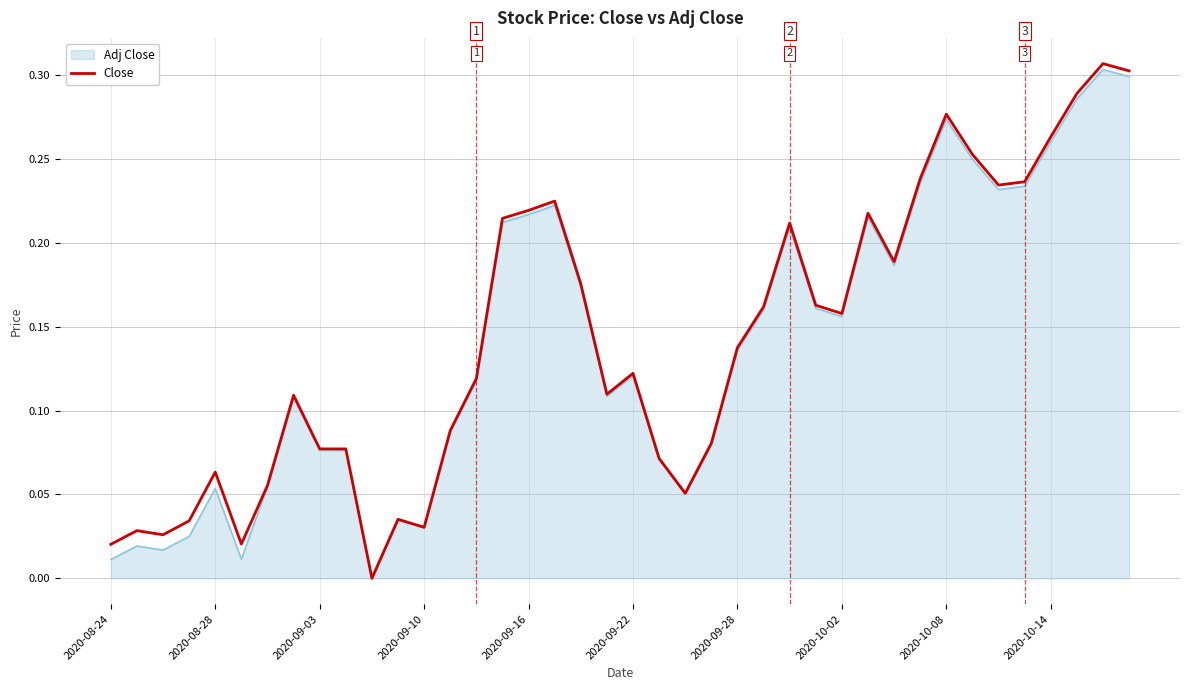

Which series has the largest range (max minus min)?

Close